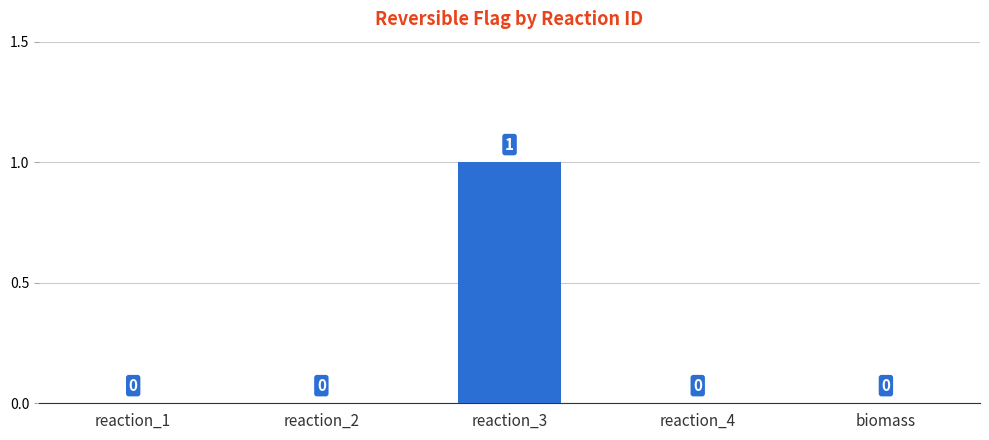

What is the change in value from reaction_2 to reaction_3?

+1